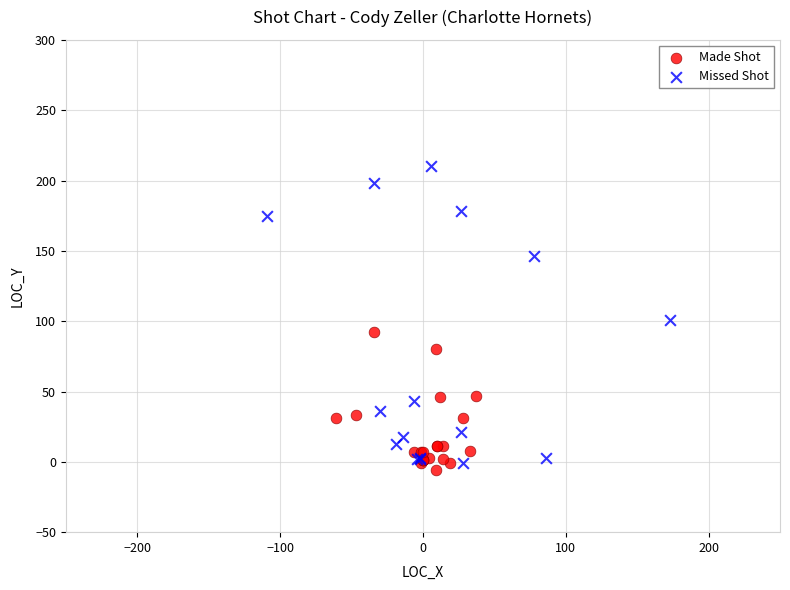

Which series reaches the maximum Y coordinate?

Missed Shot